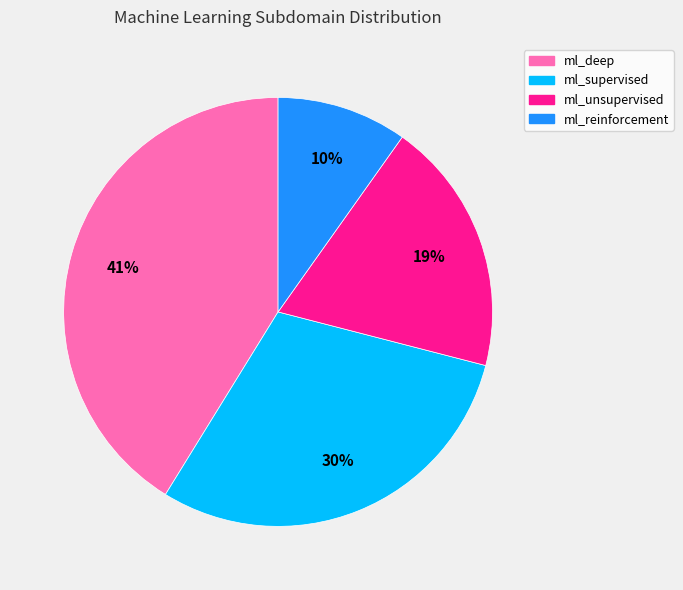

Which category has the biggest portion of the pie?

ml_deep